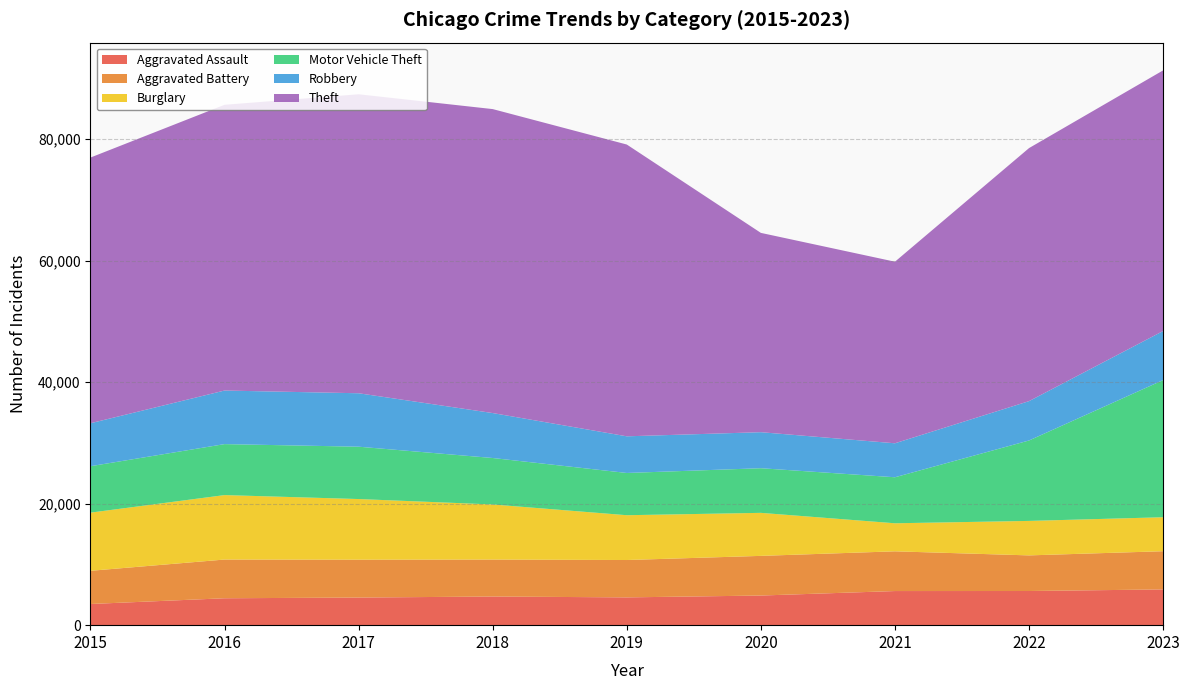

Reading right to left, list all the values displayed in this chart.

Aggravated Assault: 2023=5885	2022=5622	2021=5616	2020=4877	2019=4573	2018=4715	2017=4545	2016=4429	2015=3484
Aggravated Battery: 2023=6288	2022=5864	2021=6539	2020=6529	2019=6152	2018=6083	2017=6231	2016=6374	2015=5466
Burglary: 2023=5593	2022=5675	2021=4617	2020=7081	2019=7374	2018=9070	2017=9984	2016=10609	2015=9572
Motor Vehicle Theft: 2023=22577	2022=13241	2021=7575	2020=7348	2019=6954	2018=7649	2017=8617	2016=8392	2015=7642
Robbery: 2023=8079	2022=6477	2021=5593	2020=5931	2019=6033	2018=7398	2017=8798	2016=8819	2015=7073
Theft: 2023=42901	2022=41652	2021=29889	2020=32807	2019=48031	2018=50035	2017=49215	2016=47034	2015=43735